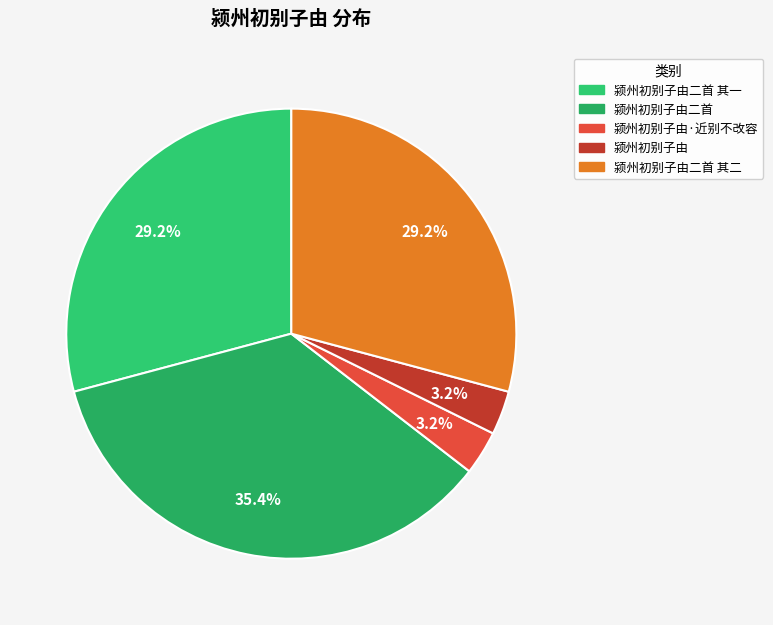

Rank the categories by value from highest to lowest.

颍州初别子由二首, 颍州初别子由二首 其二, 颍州初别子由二首 其一, 颍州初别子由·近别不改容, 颍州初别子由